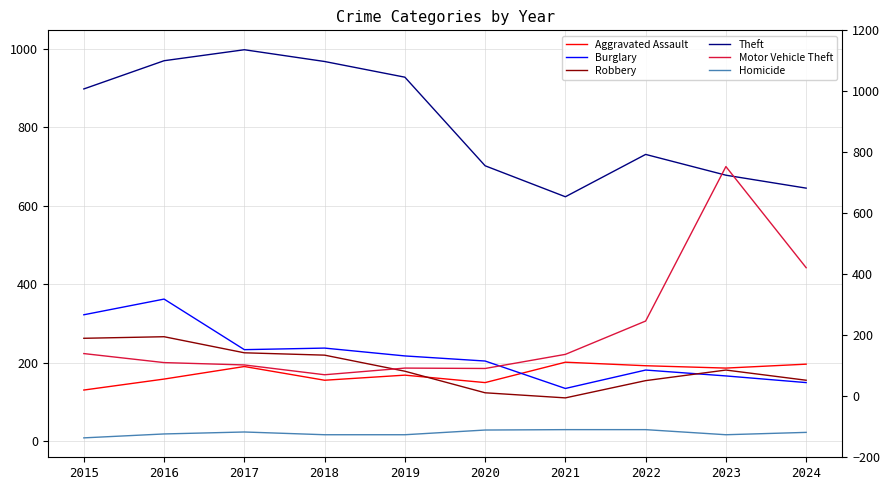

Where do Robbery and Motor Vehicle Theft first cross each other?

2018 and 2019